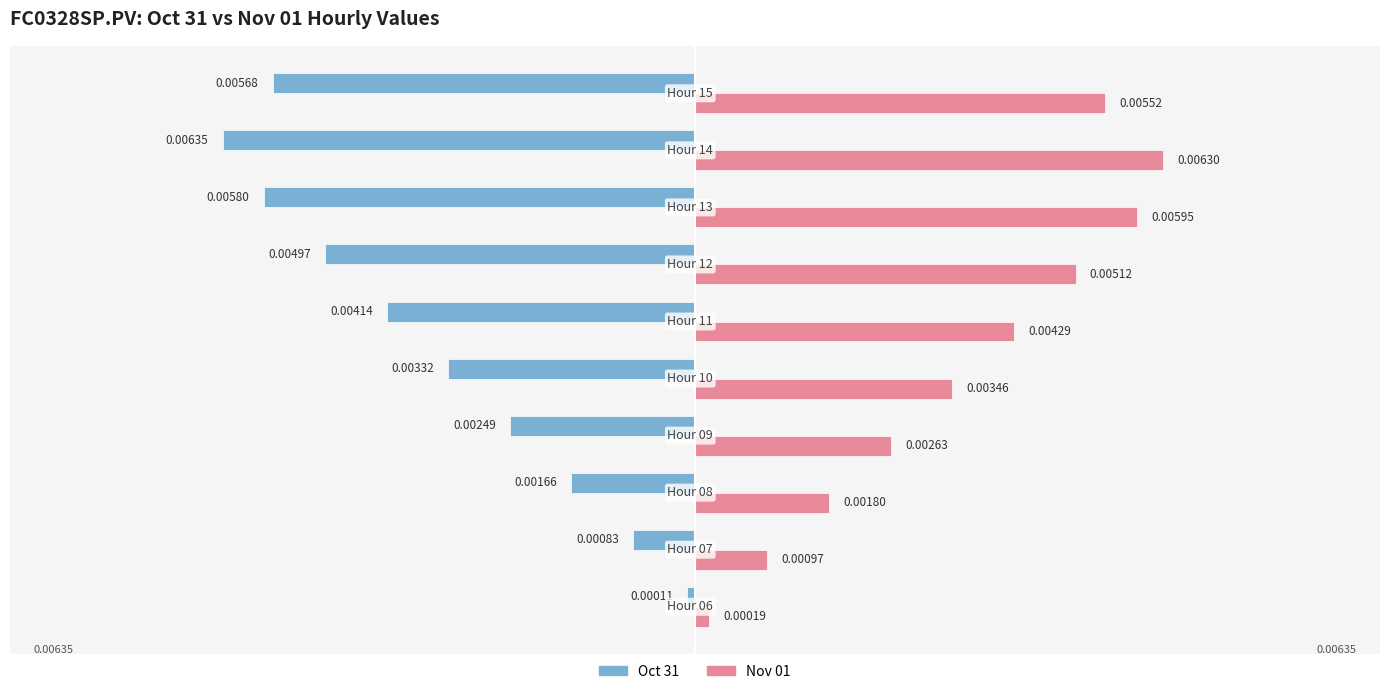

List the series in order of their overall mean, highest first.

Nov 01, Oct 31